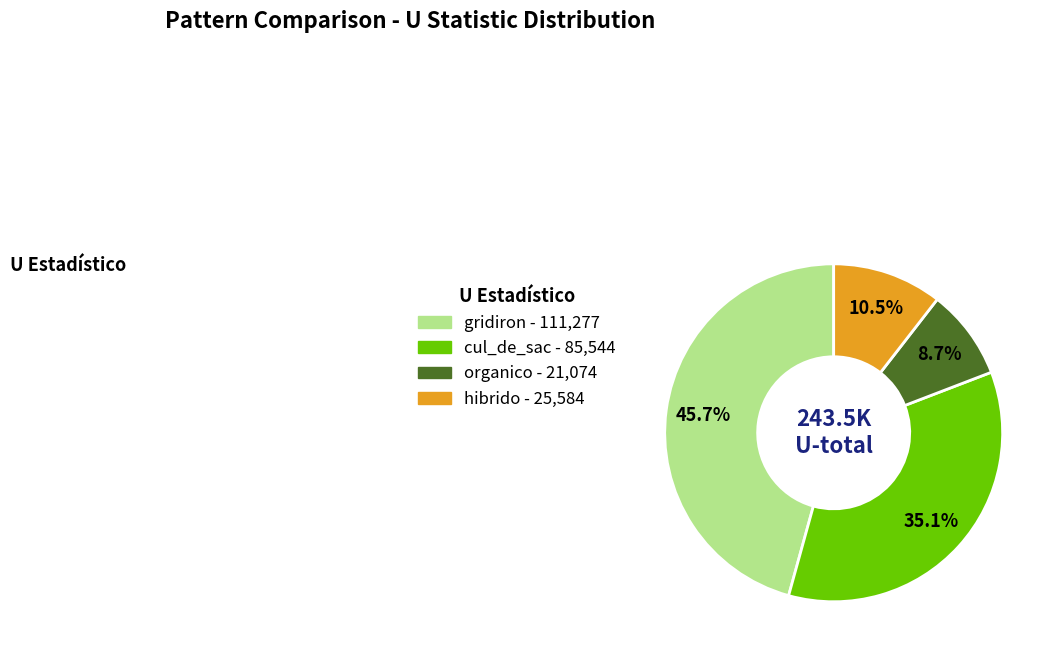

Which category has the smallest portion of the pie?

organico